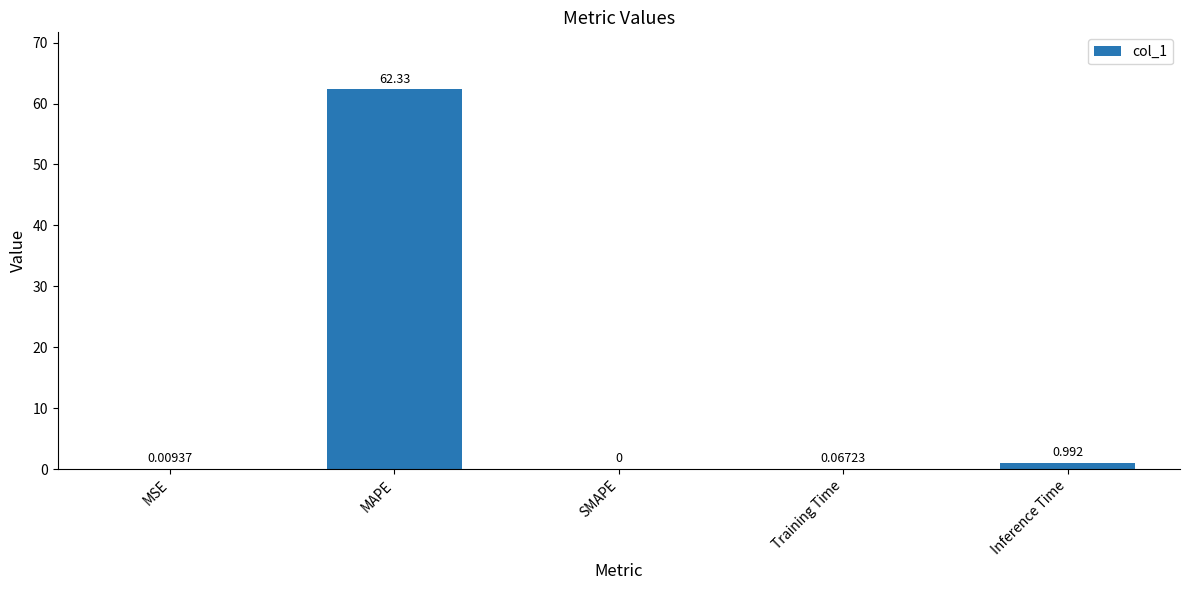

What is the change in value from MSE to MAPE?

+62.3